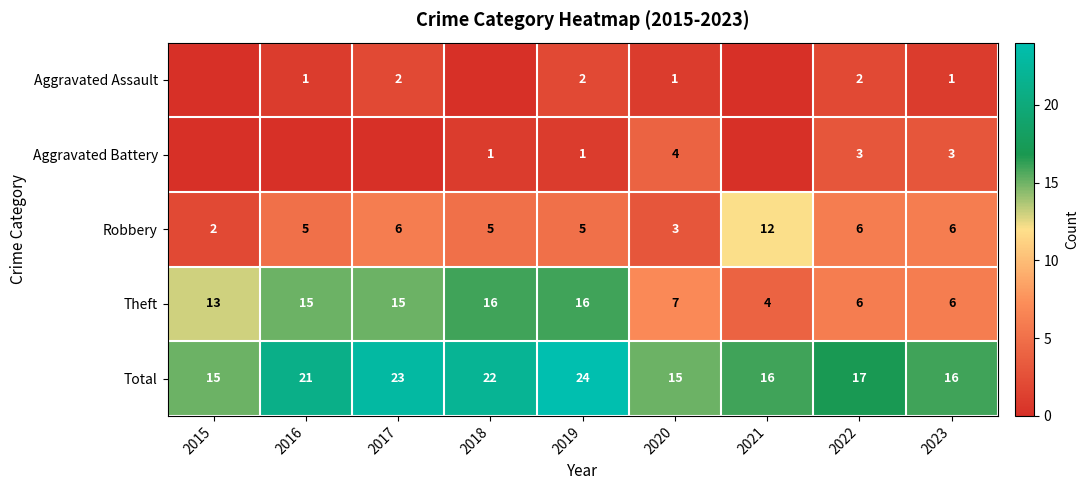

How many distinct data groups are displayed?

5